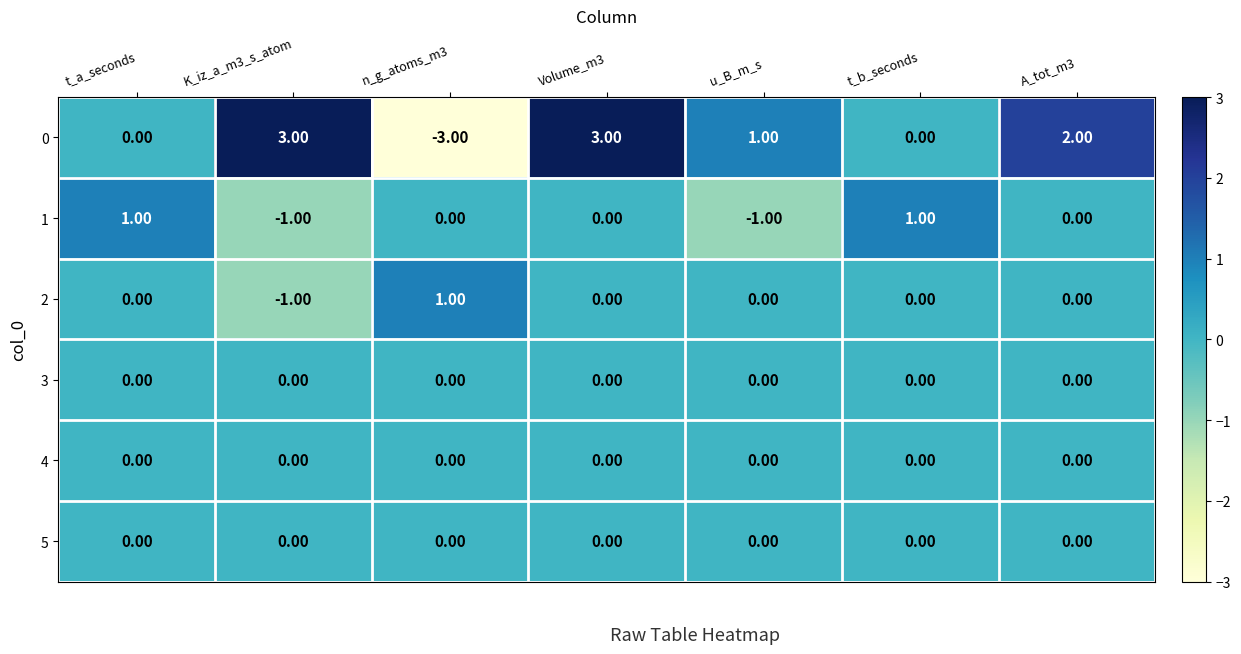

What is the total value across all series at n_g_atoms_m3?

-2